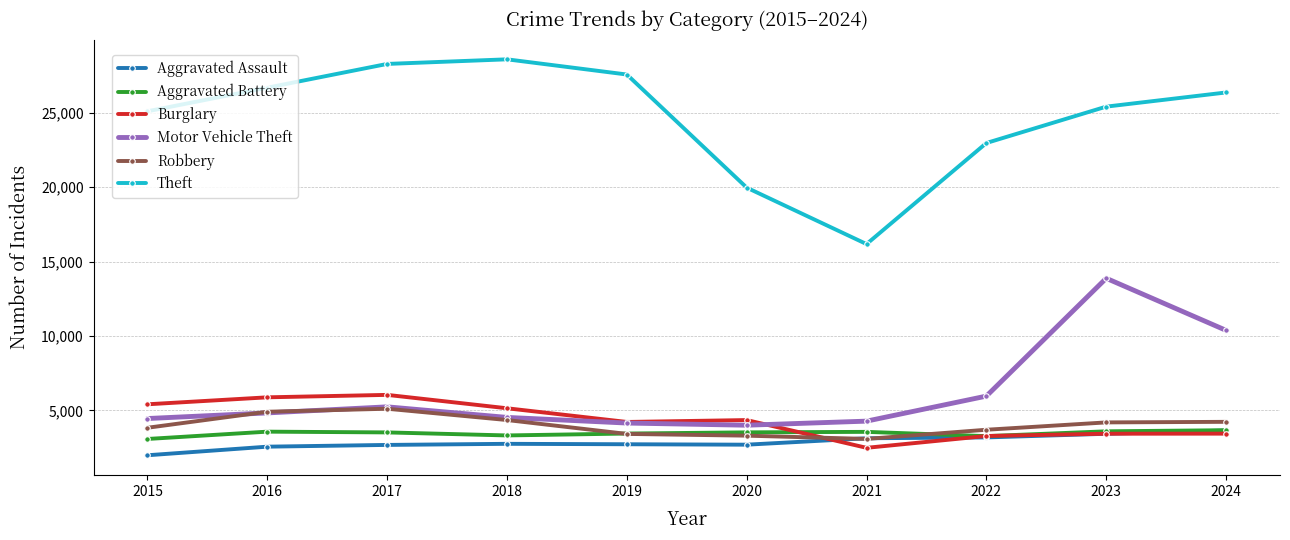

What is the greatest value displayed?

28577